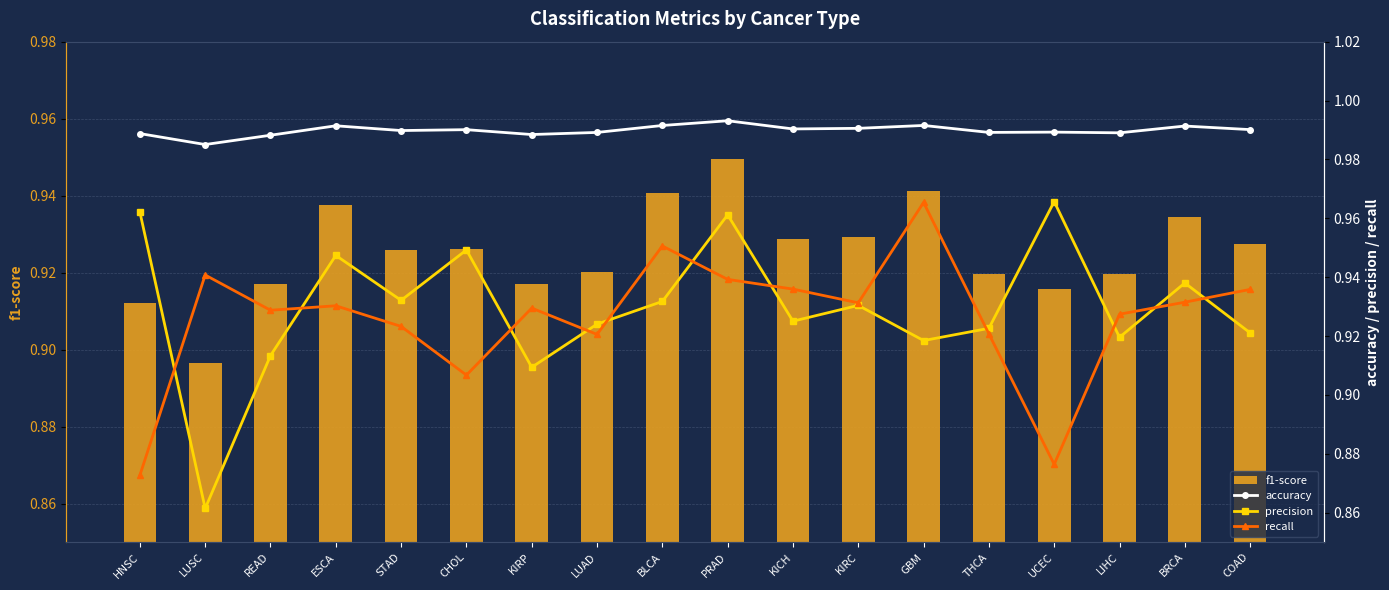

At LUSC, list the series in order from largest to smallest.

accuracy, recall, f1-score, precision